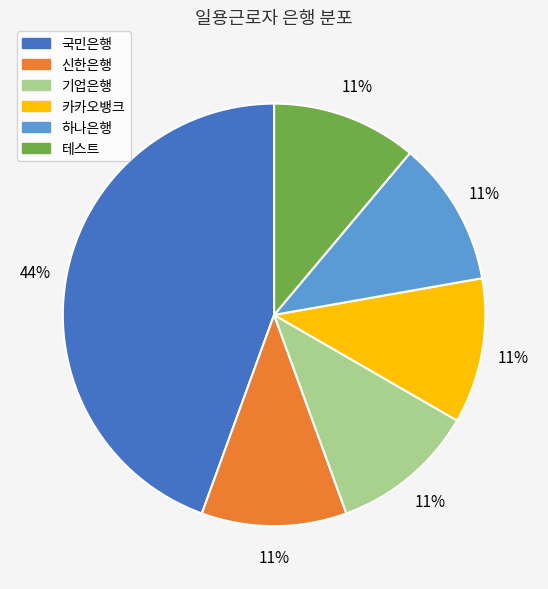

How many slices are in this pie chart?

6